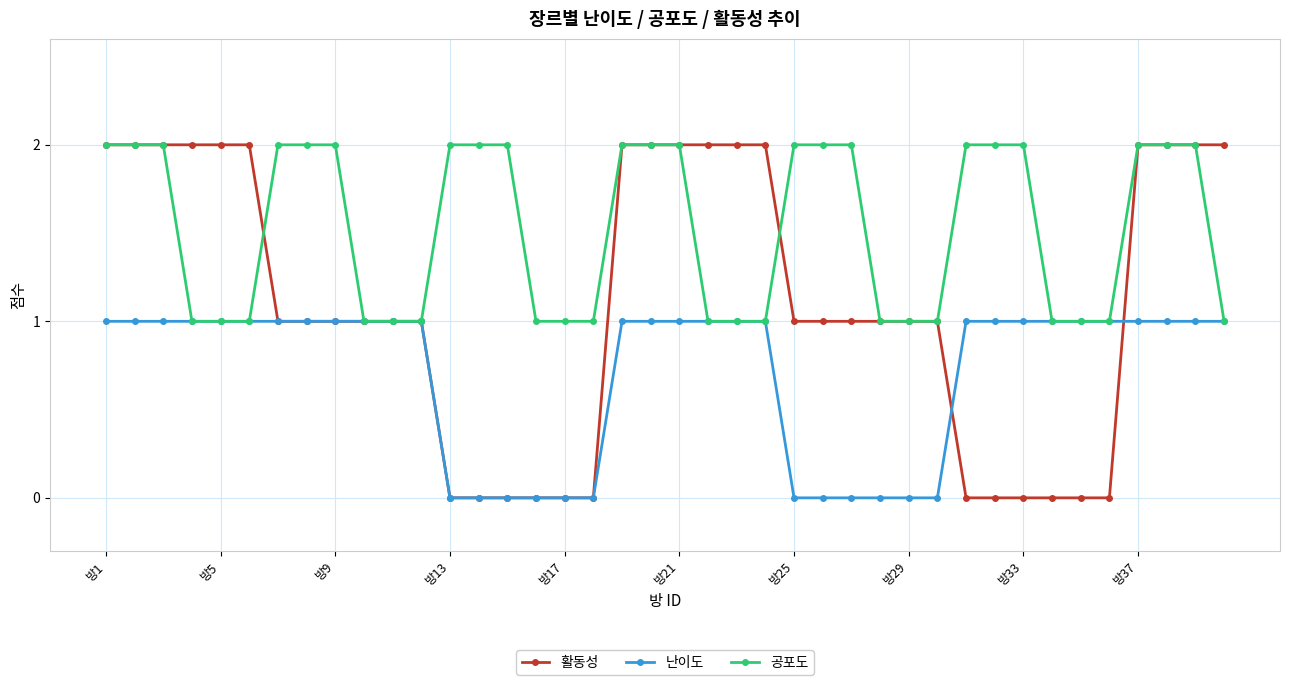

What is the value of the 활동성 point at the 38th from the left?

2